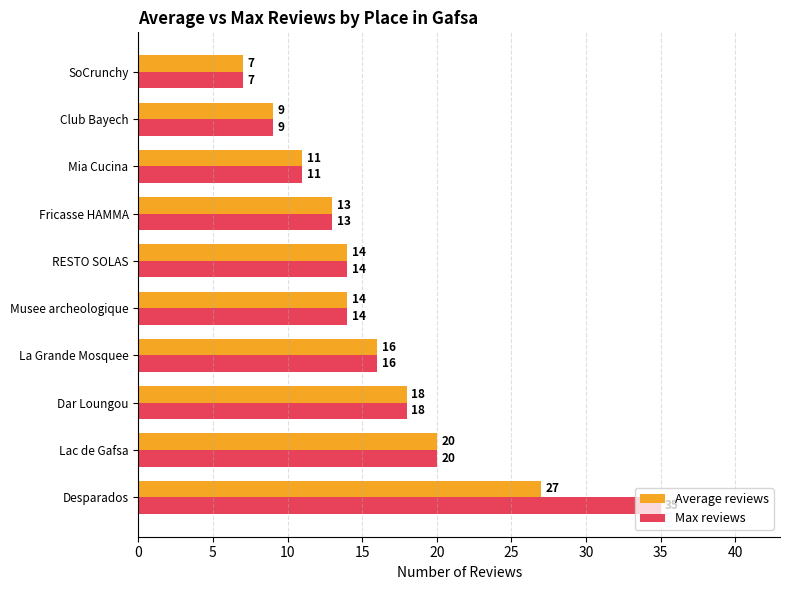

Which series has the widest spread of values?

Max reviews